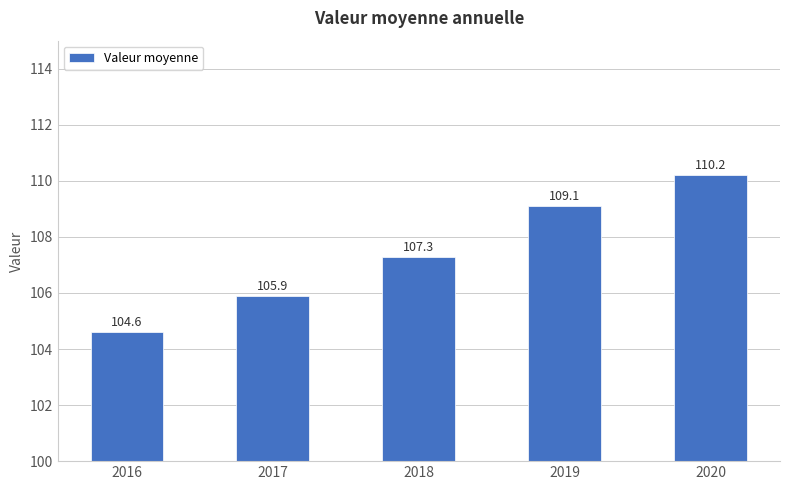

Count the number of categories in the chart.

5